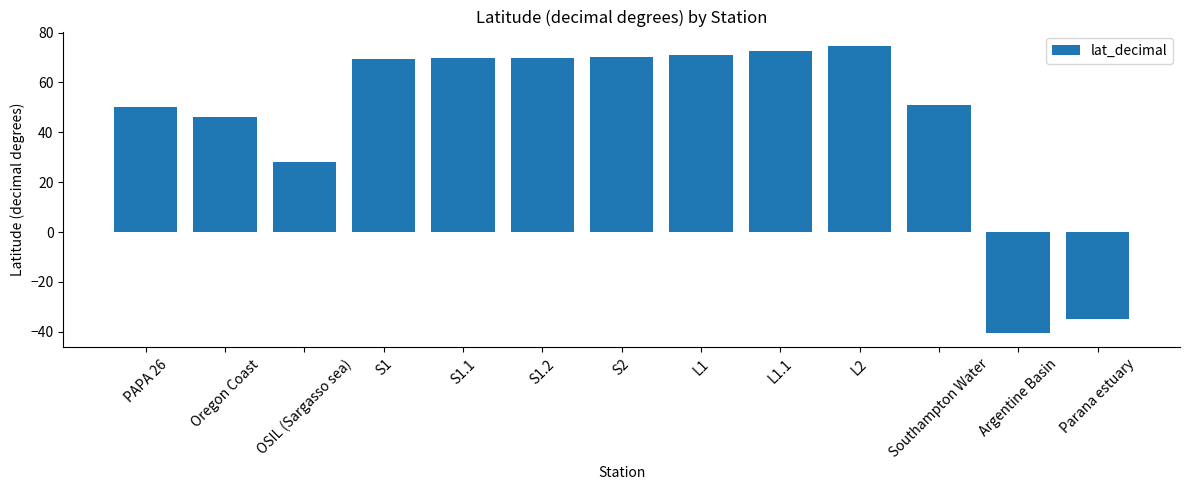

What is the label of the 10th bar from the right?

S1